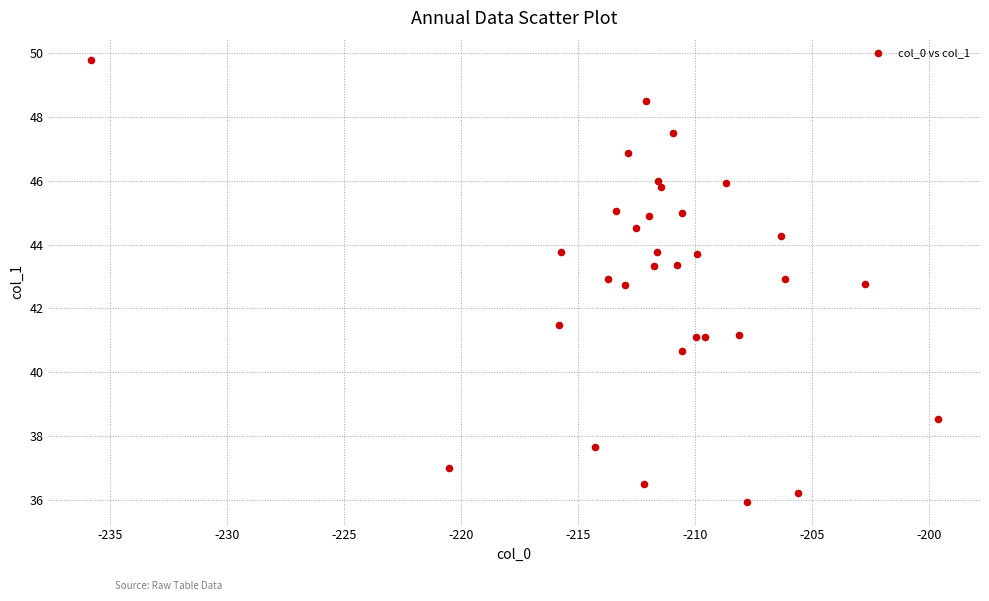

What Y value in the scatter plot is closest to 42?

41.5